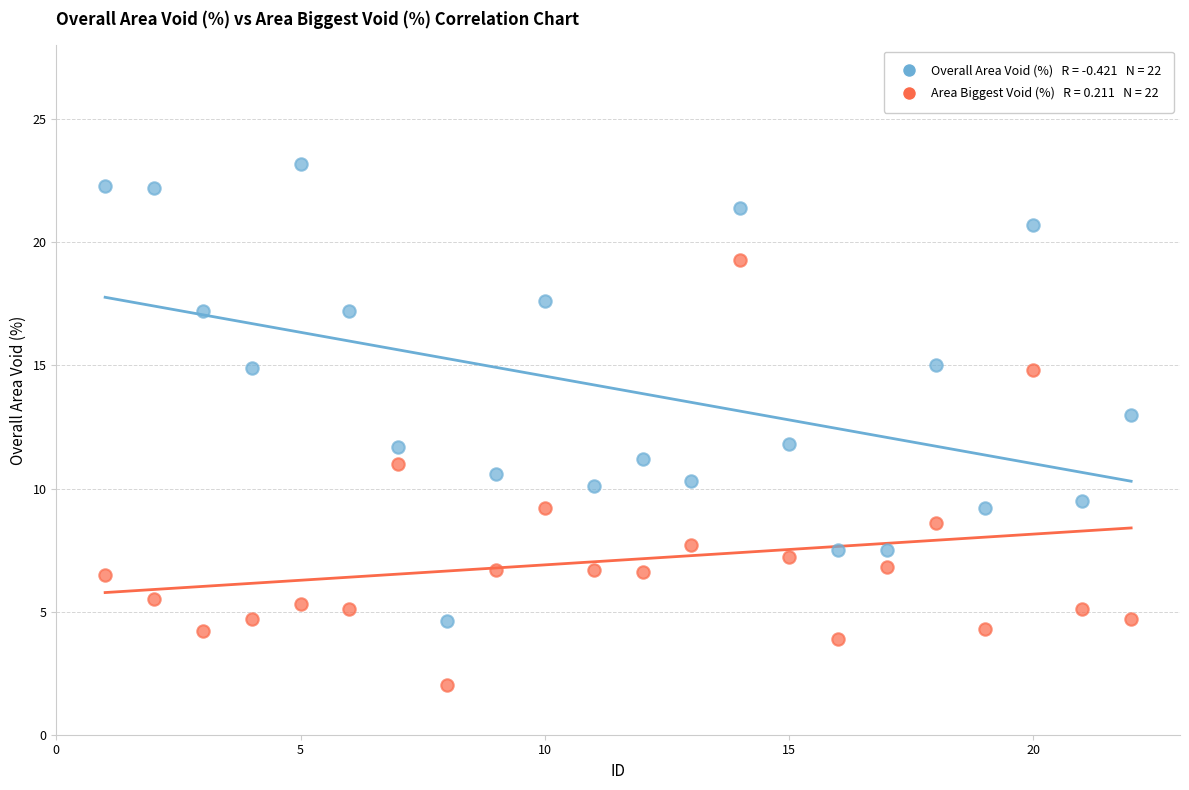

Across all data points, what is the range of X values (max minus min)?

21.0